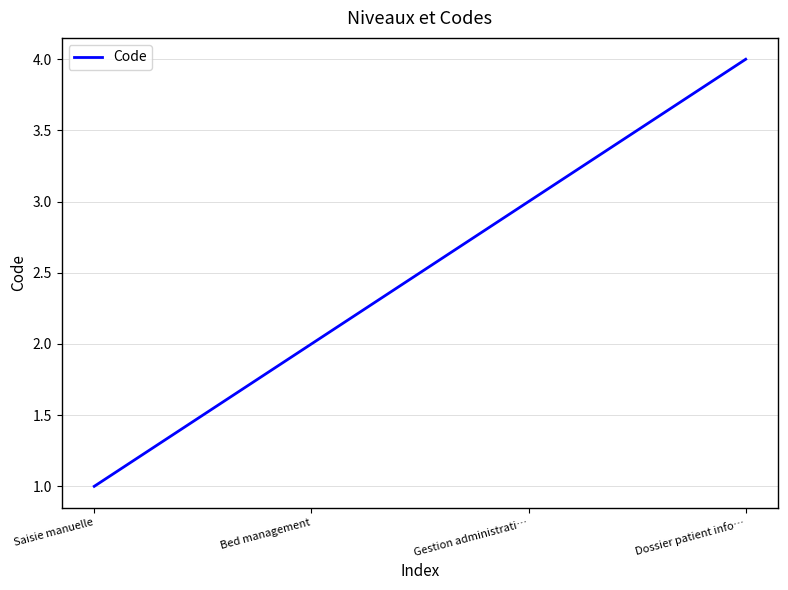

Is this an area chart (filled region under the line)?

No